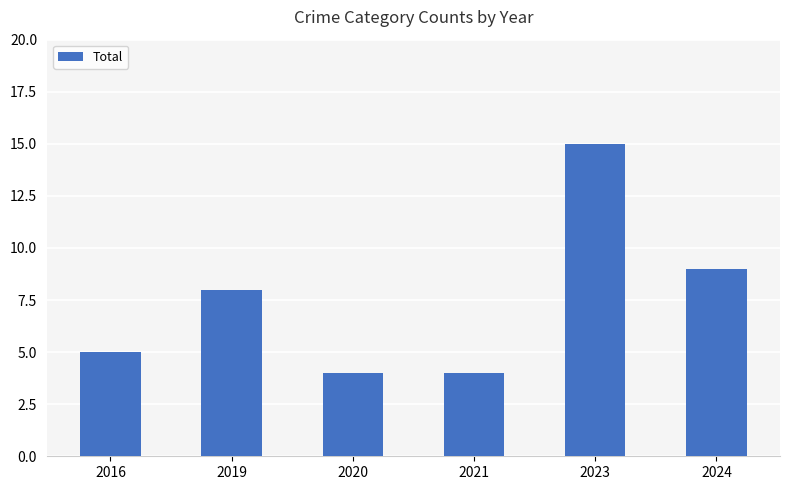

The chart shows a value of 3 at 2021. True or false?

False